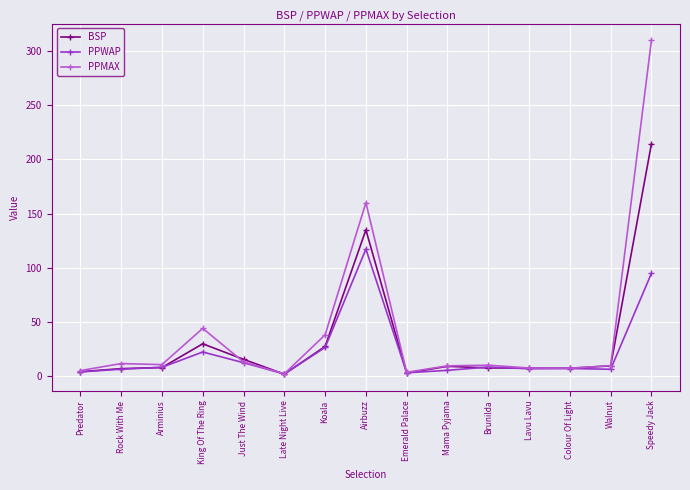

What is the spread (max minus min) of values at Airbuzz?

42.8